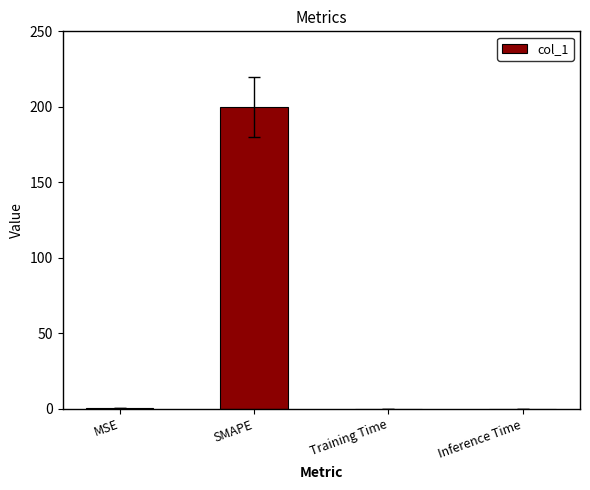

Is it true that the value at Inference Time is 0.0?

True